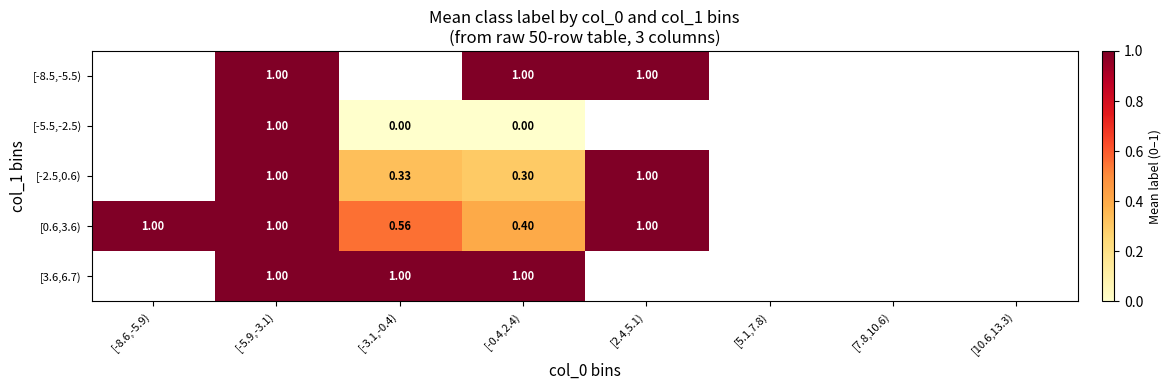

What is the lowest value of the [0.6,3.6) series?

0.4